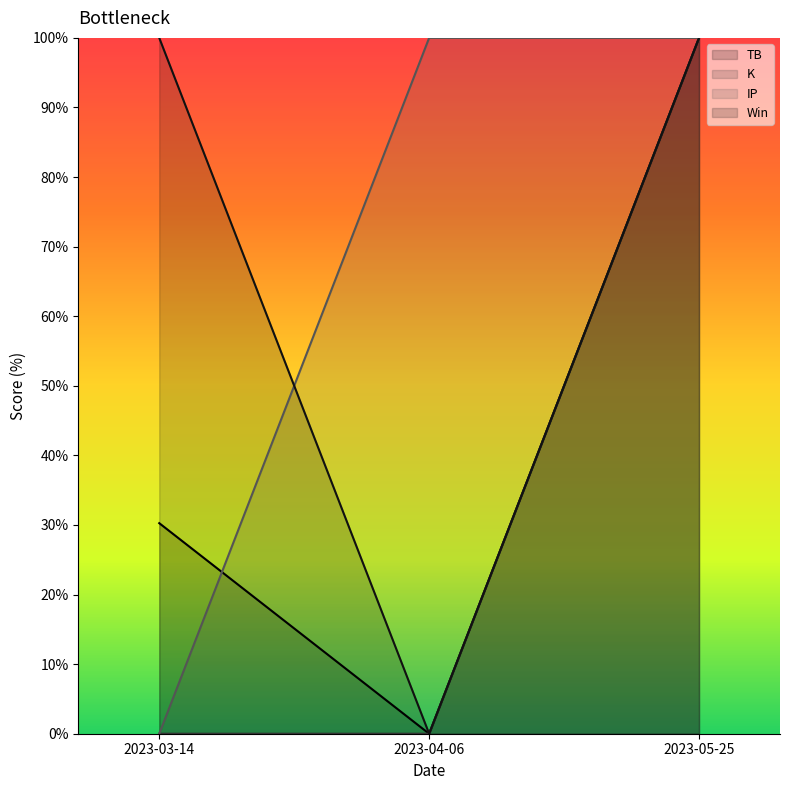

Between 2023-05-25 and 2023-03-14, which is larger?

2023-05-25